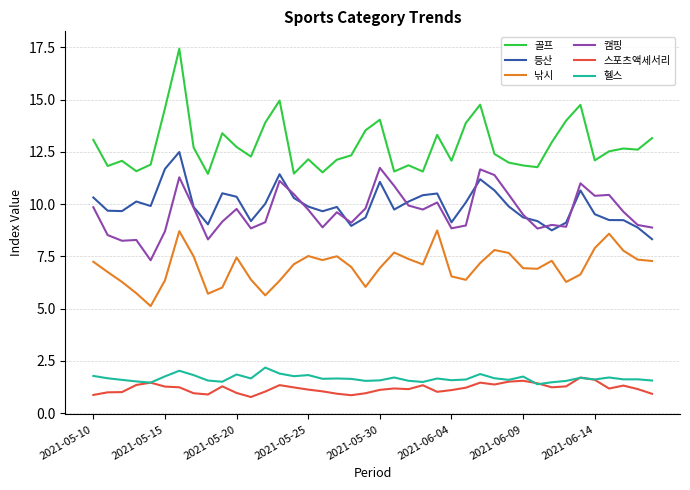

Which series has the largest range (max minus min)?

골프